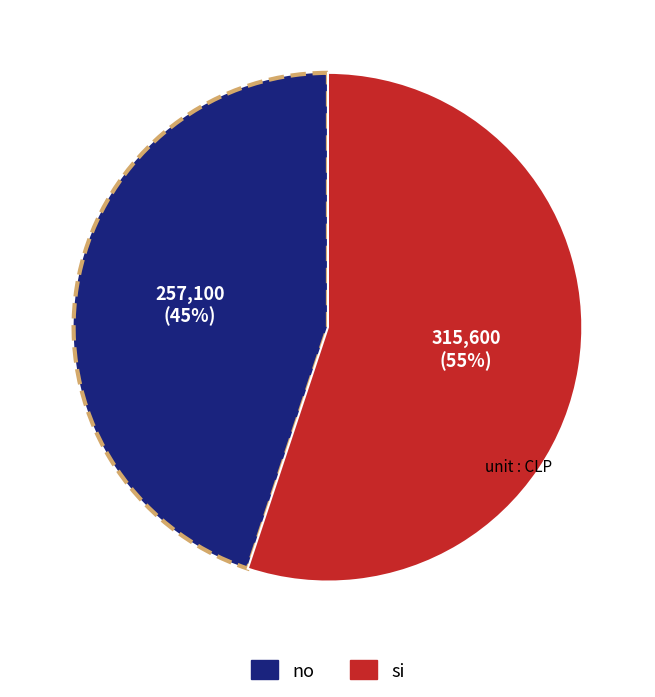

Between no and si, which is larger?

si